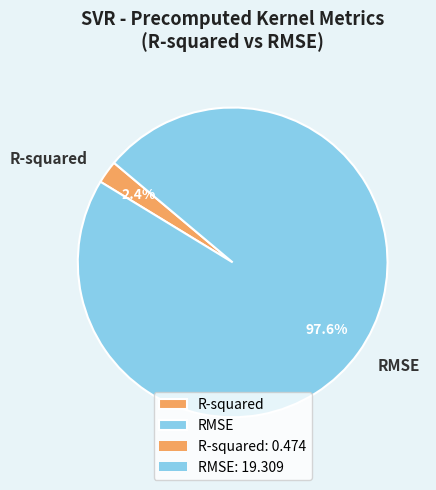

Which slice is the largest?

RMSE